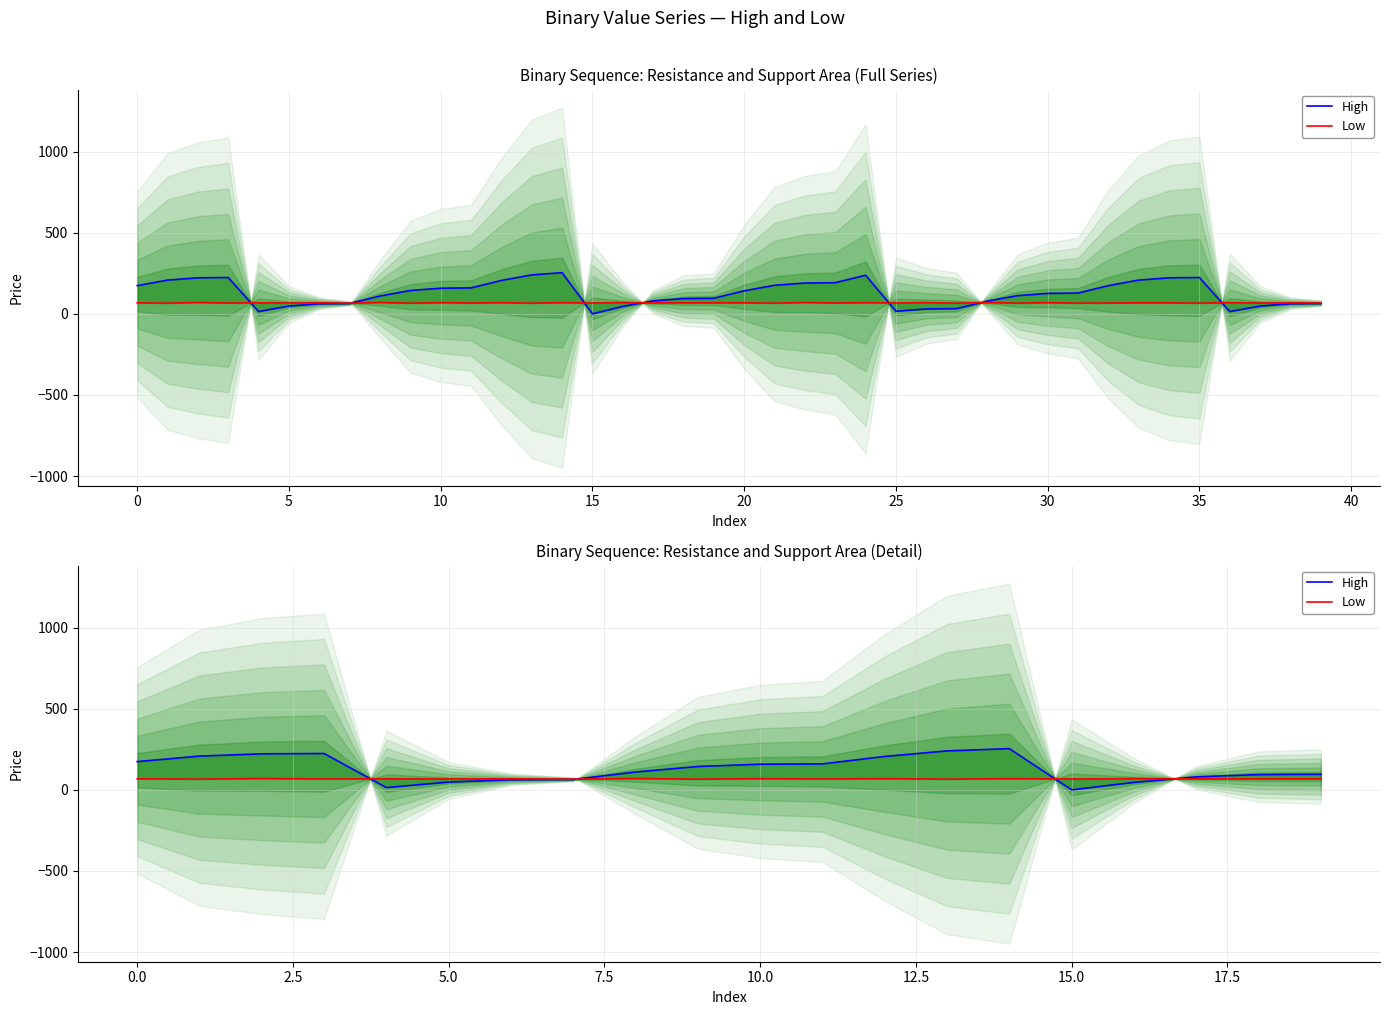

What are all the series names shown in the legend?

High, Low